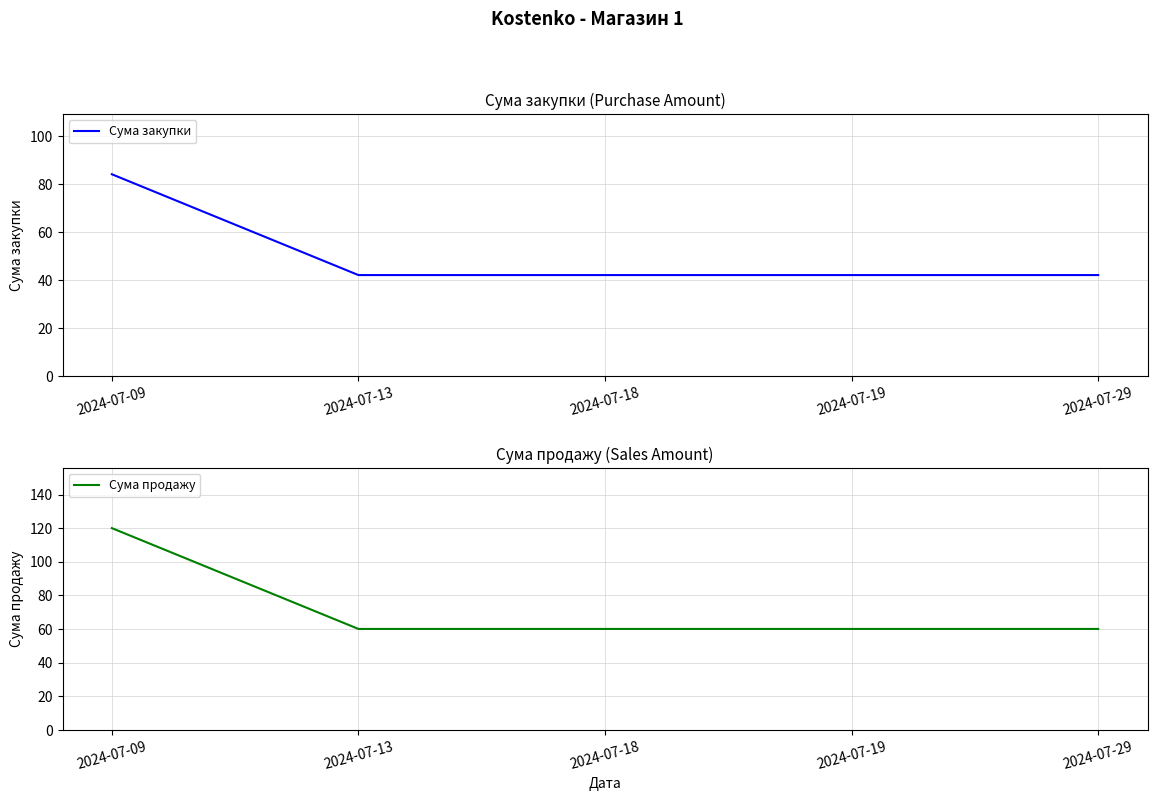

What is the value of the Сума продажу point at the 3rd from the left?

60